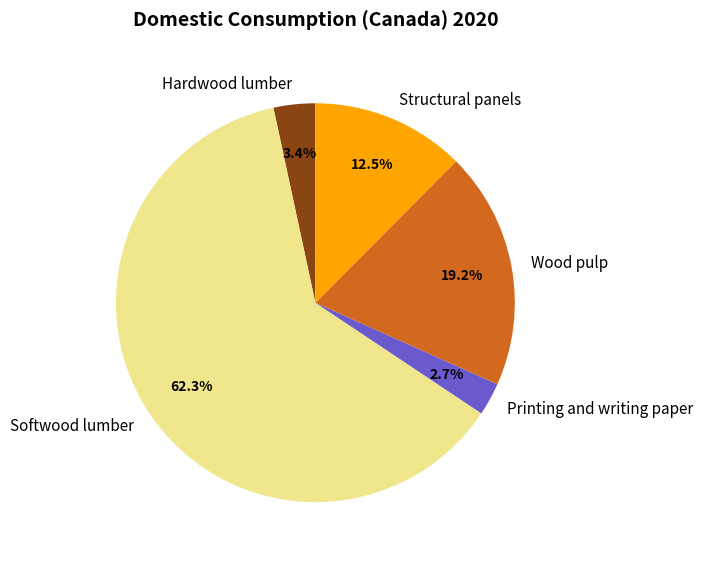

What is the largest slice in the pie chart?

Softwood lumber